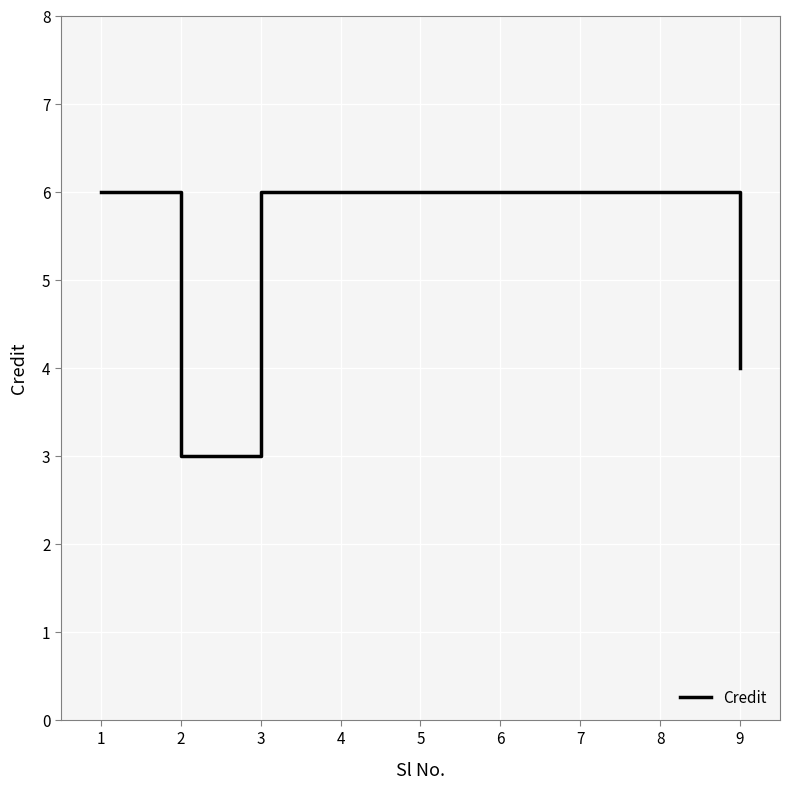

What is the difference between the values at 1 and 5?

0